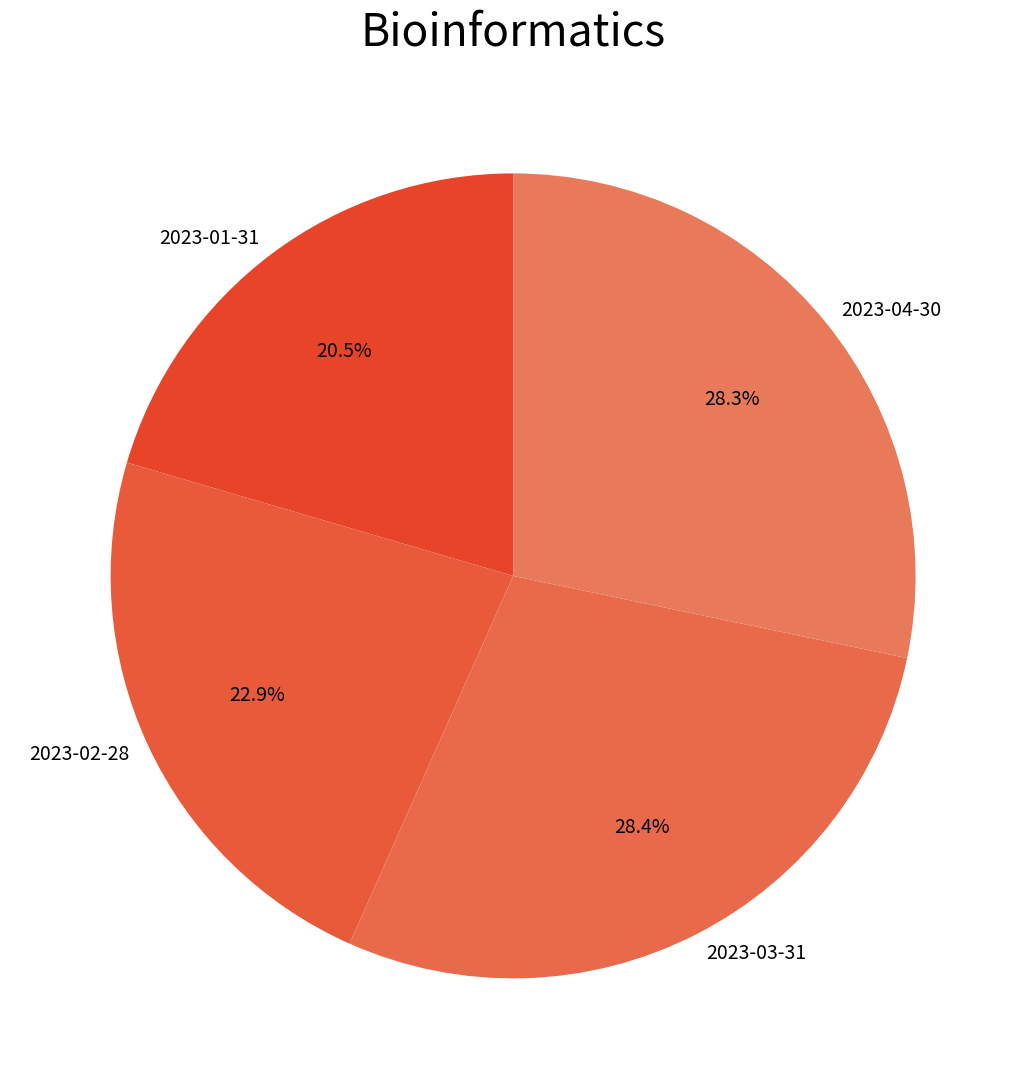

Does 2023-02-28 account for over 50% of the chart?

No